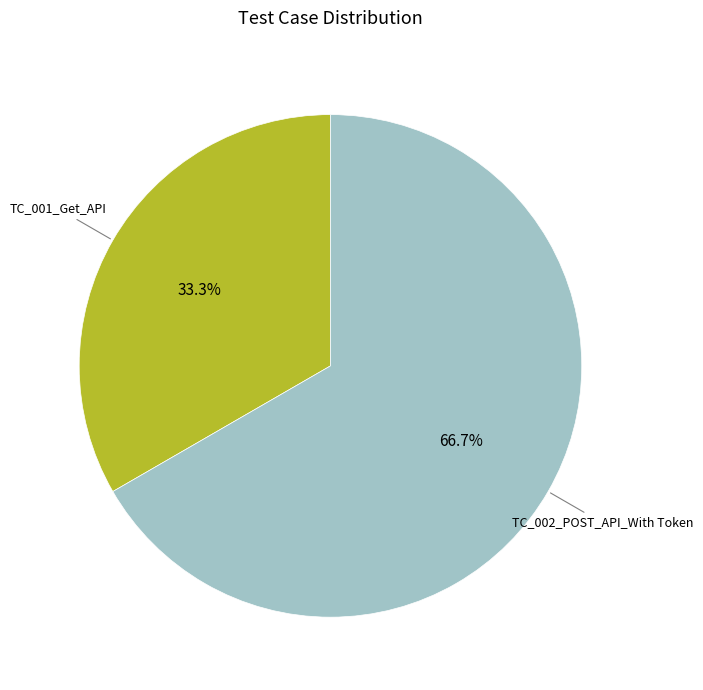

To the nearest percent, what is the difference between the largest and smallest slice percentages?

33%